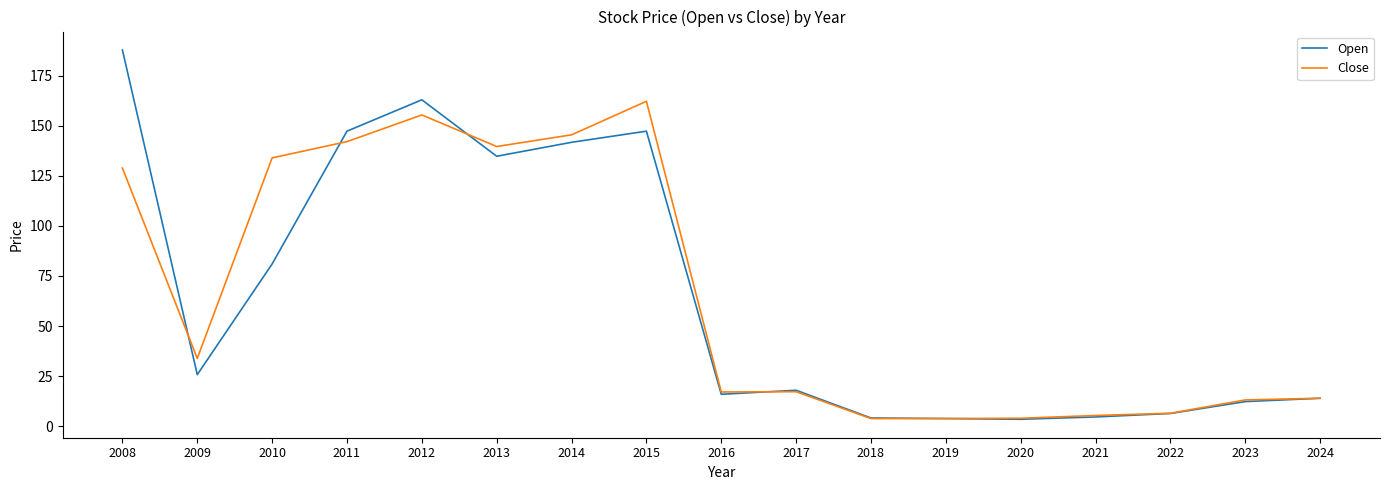

Is it true that Open equals 147.3 at 2011?

True